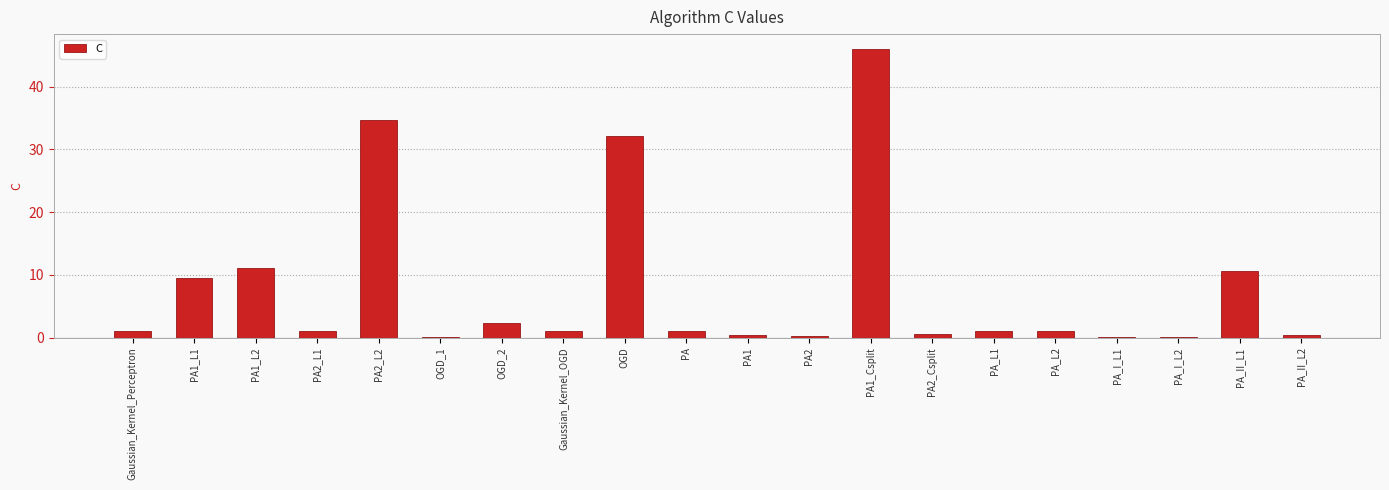

At which label is the value closest to 23?

OGD